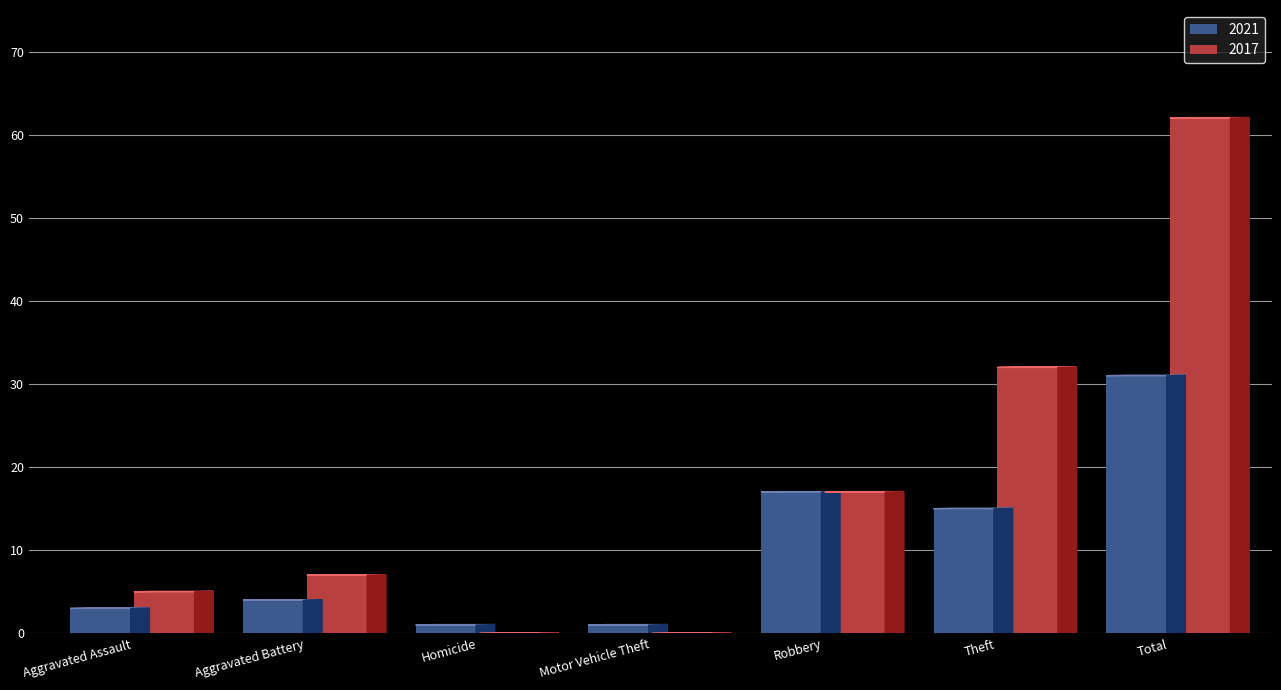

The value of 2017 at Motor Vehicle Theft is -25. True or false?

False